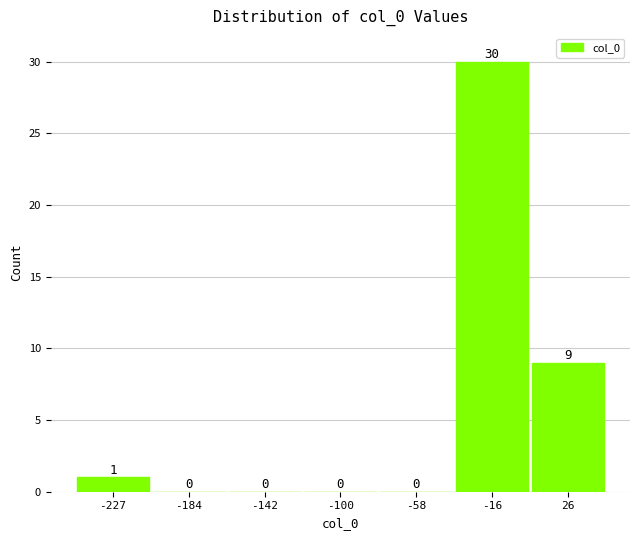

Over which range of the x-axis is the bar tallest?

-35 to 5